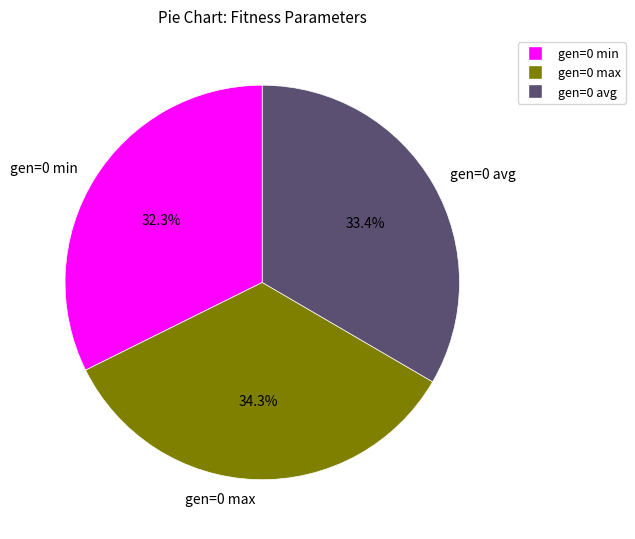

What percentage is the gen=0 max slice, to the nearest percent?

34%